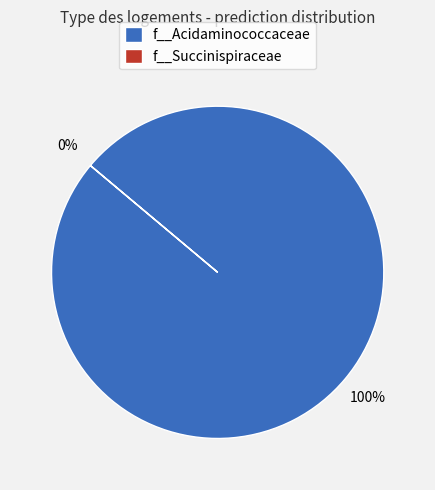

To the nearest percent, what portion does f__Acidaminococcaceae represent?

100%